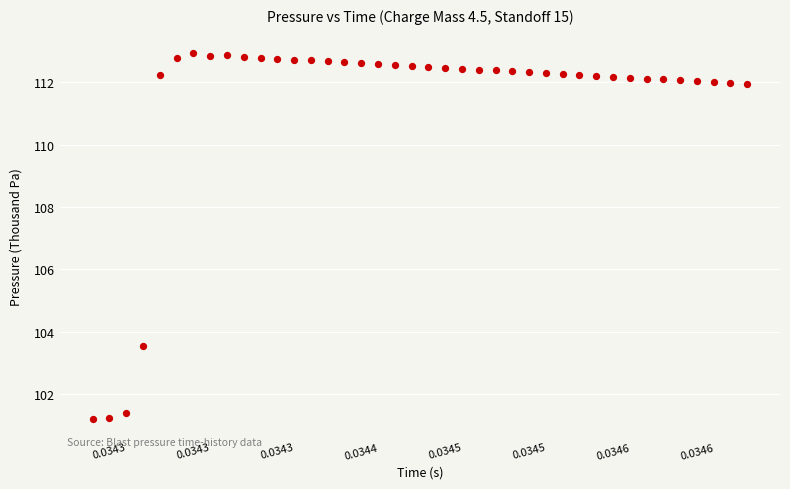

What Y value in the scatter plot is closest to 107?

103.5